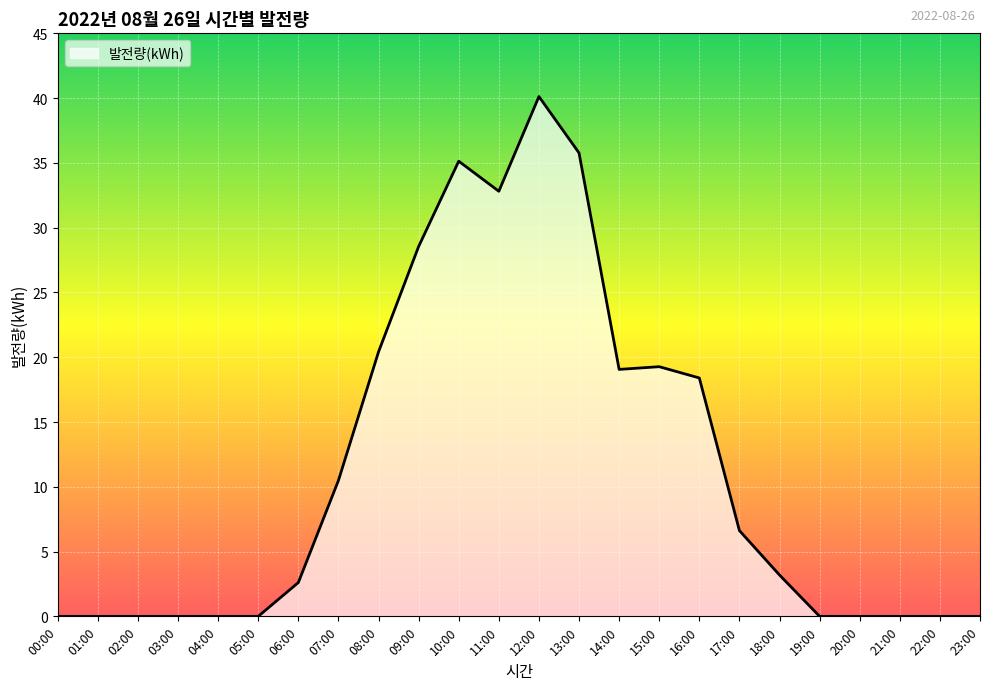

What position from the left is 13:00?

14